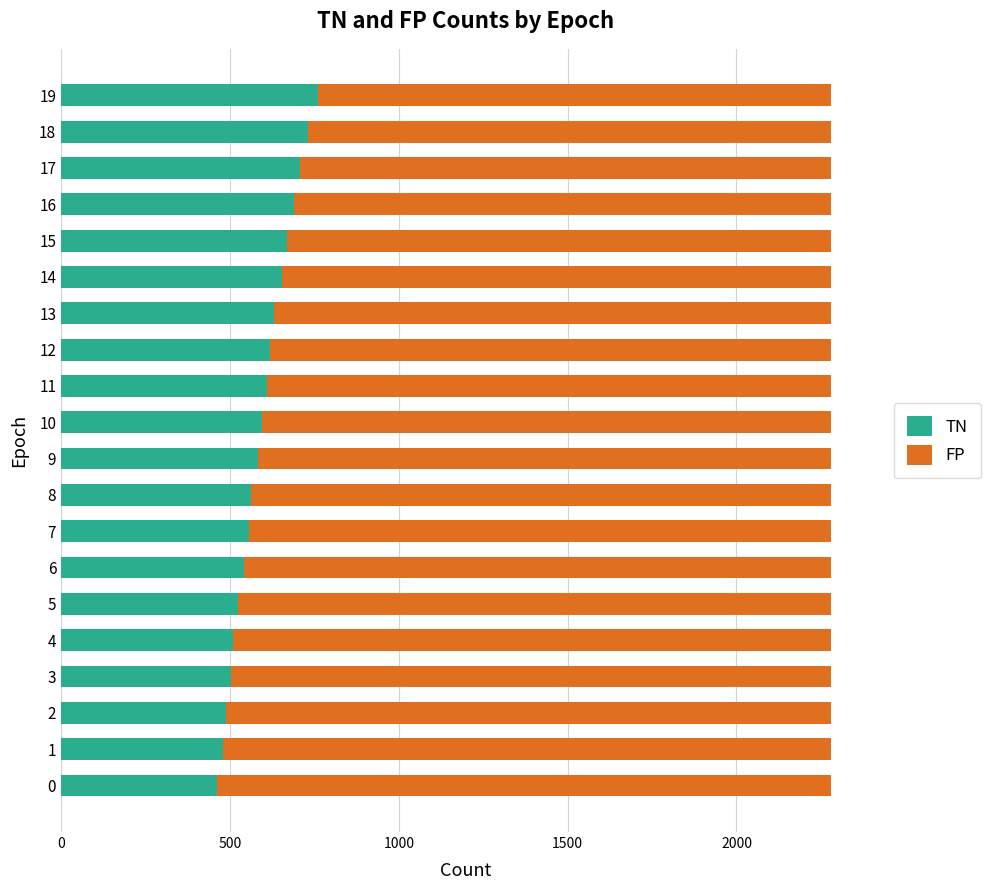

The value of TN at 0 is 462. True or false?

True